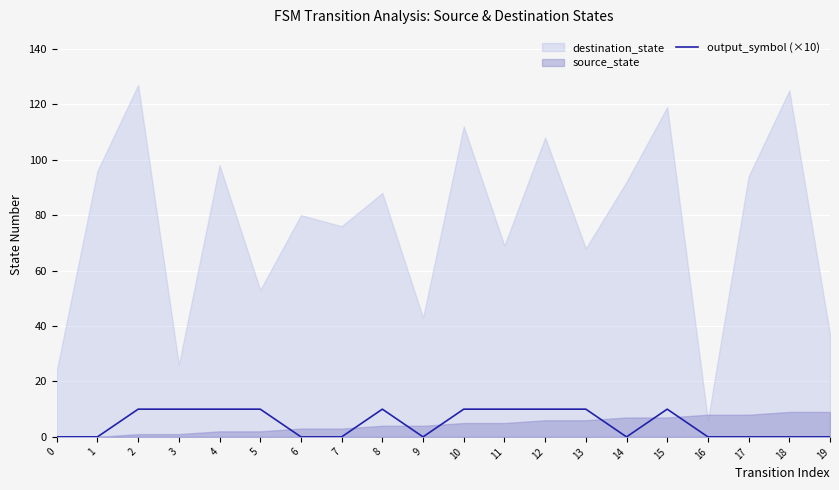

True or false: output_symbol (×10) has a value of 10 at 13.

True